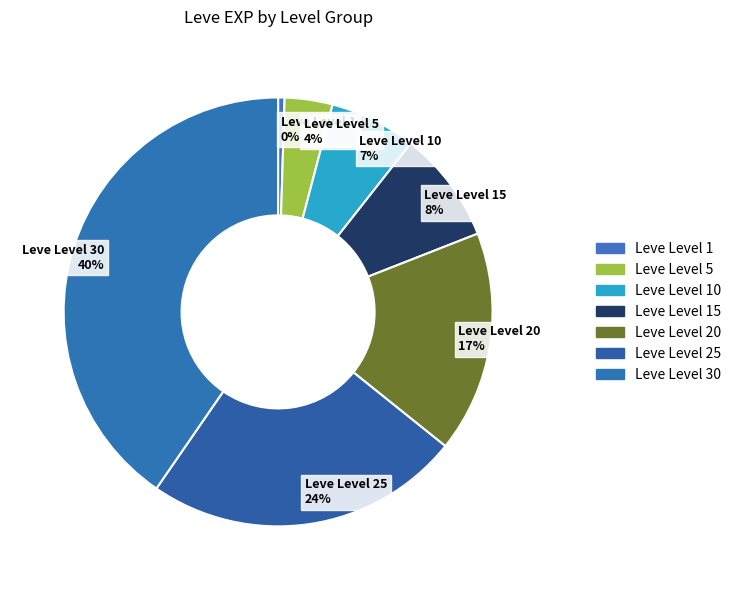

How many slices are in this pie chart?

7